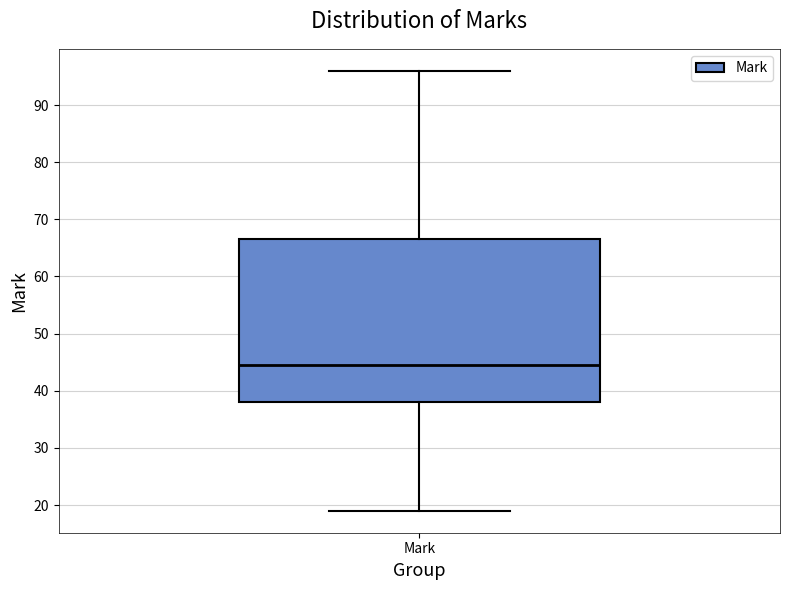

Transcribe this box plot: give where the median line is, the range the box spans, and where the two whiskers end, as read against the y-axis. The values are not printed on the chart, so give them approximately, as read against the axis.

median 45, box 38 to 67, whiskers 19 to 96